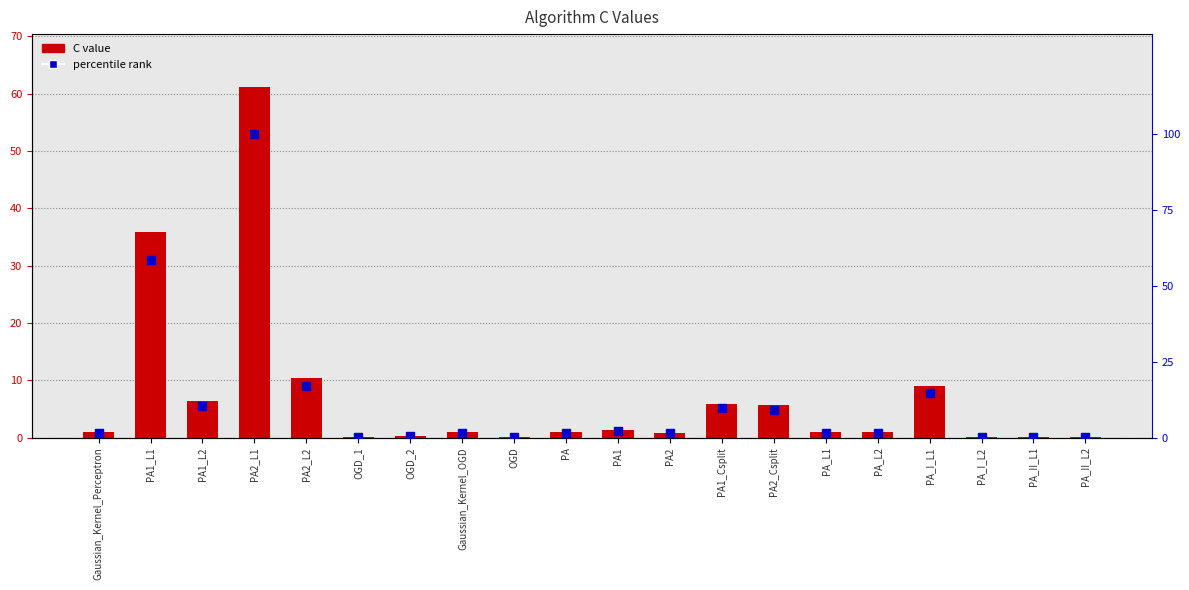

Which series reaches the minimum Y coordinate?

C value